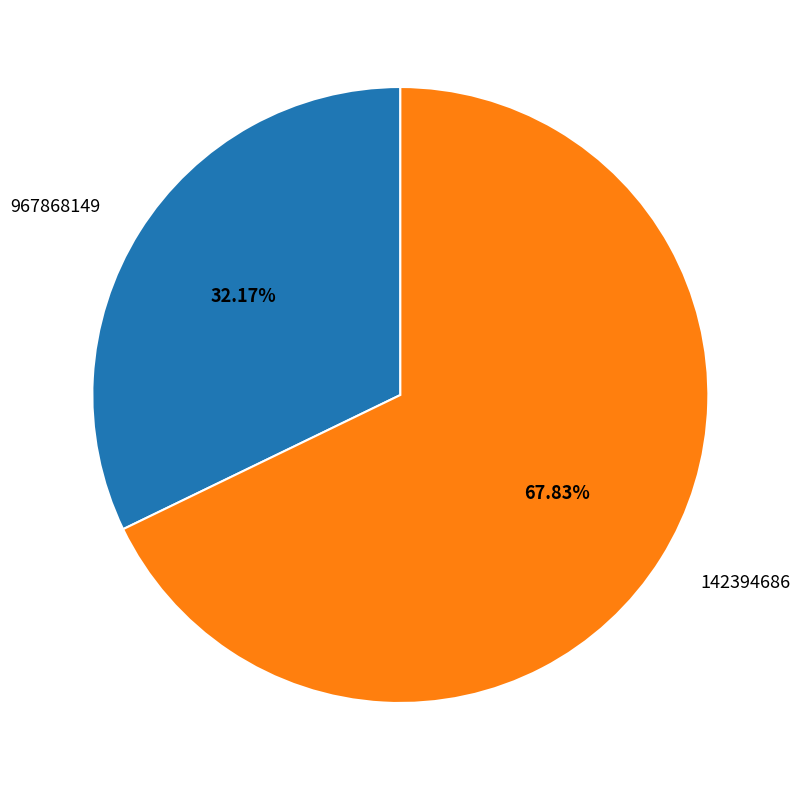

The 967868149 slice represents 44% of the pie. True or false?

False